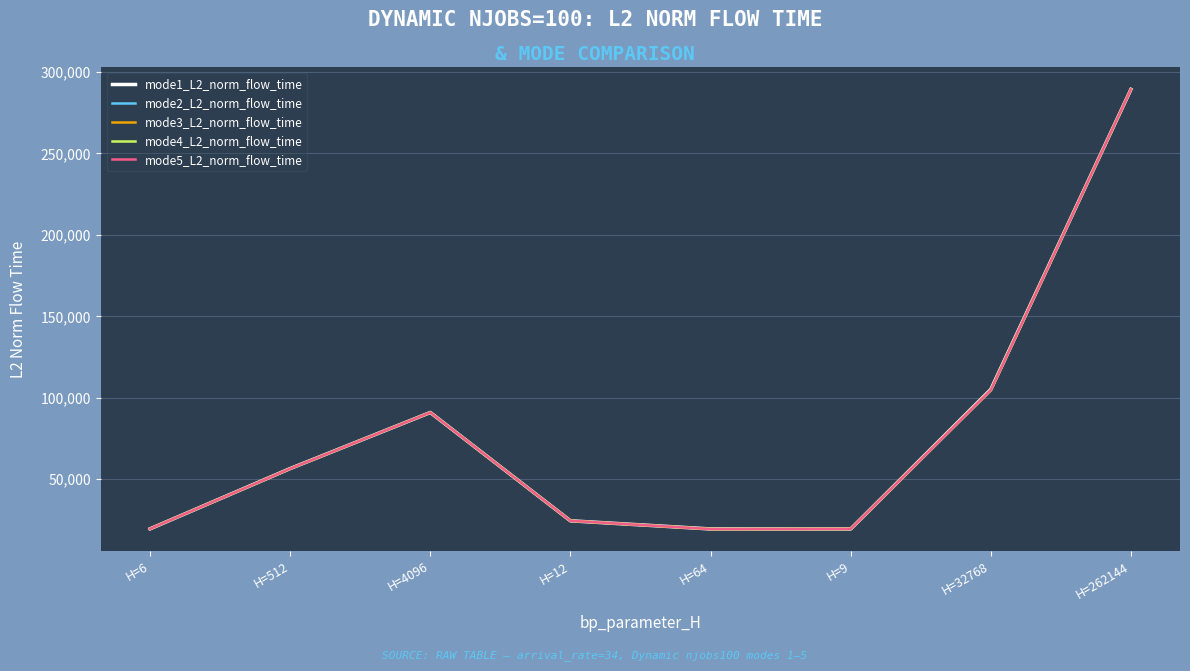

Is this an area chart (filled region under the line)?

No